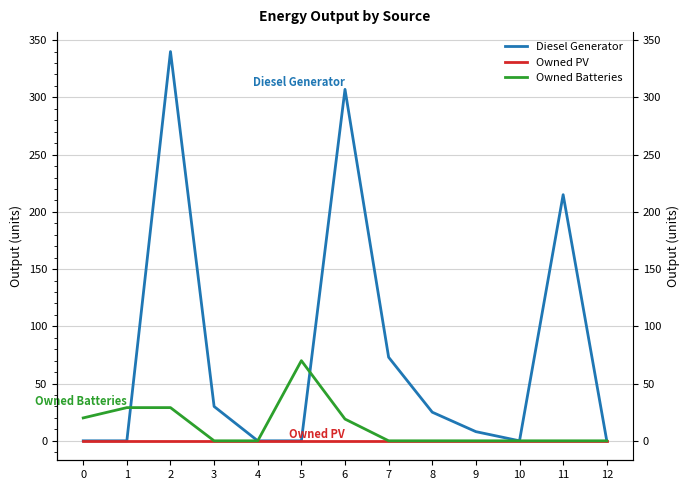

Is this an area chart (filled region under the line)?

No